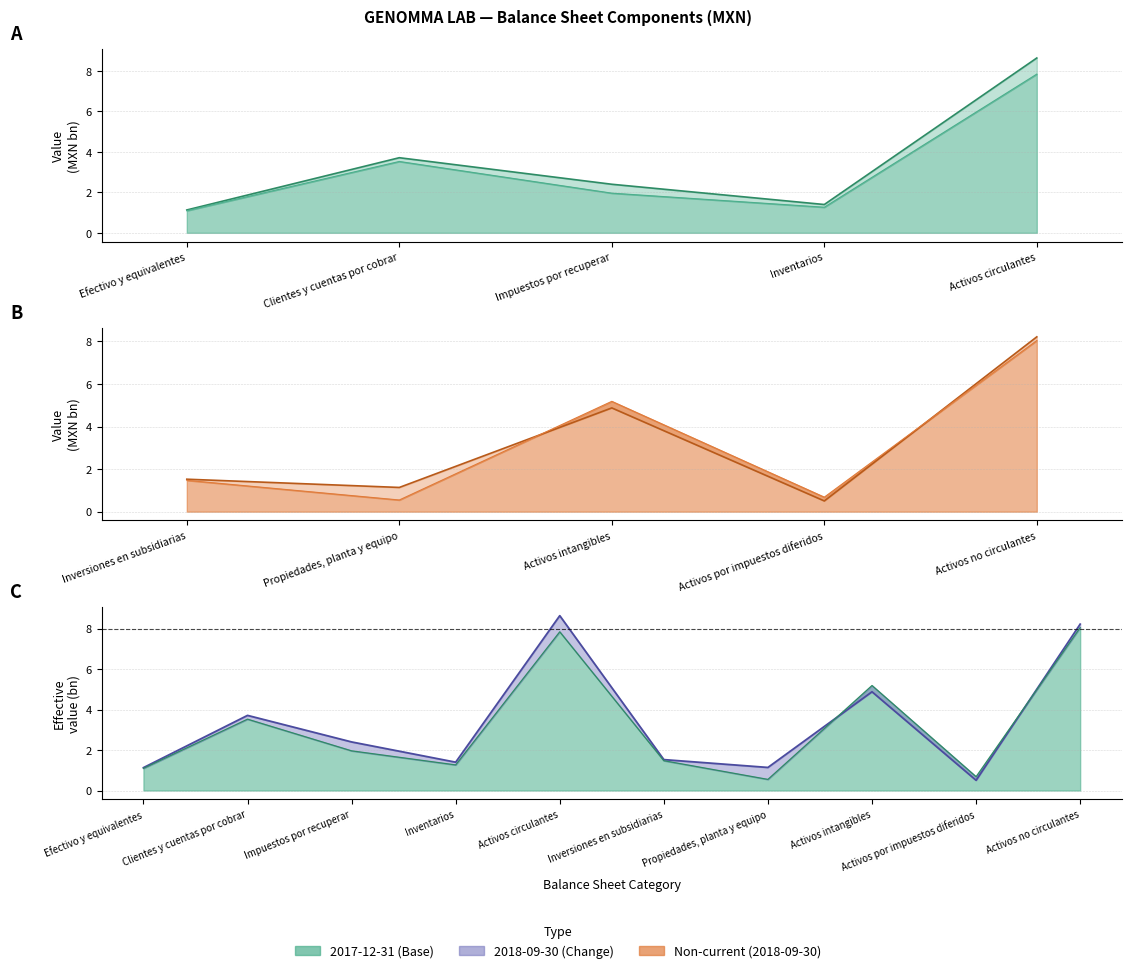

Where does the 2017-12-31 series first go above 1?

Efectivo y equivalentes